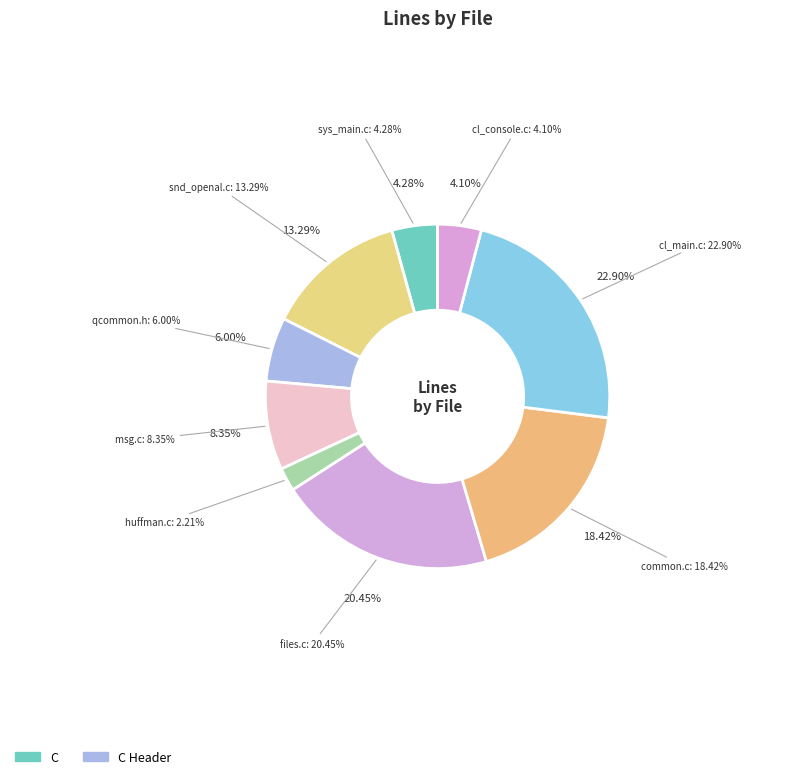

Approximately how many times larger is the value at msg.c compared to common.c?

0.5